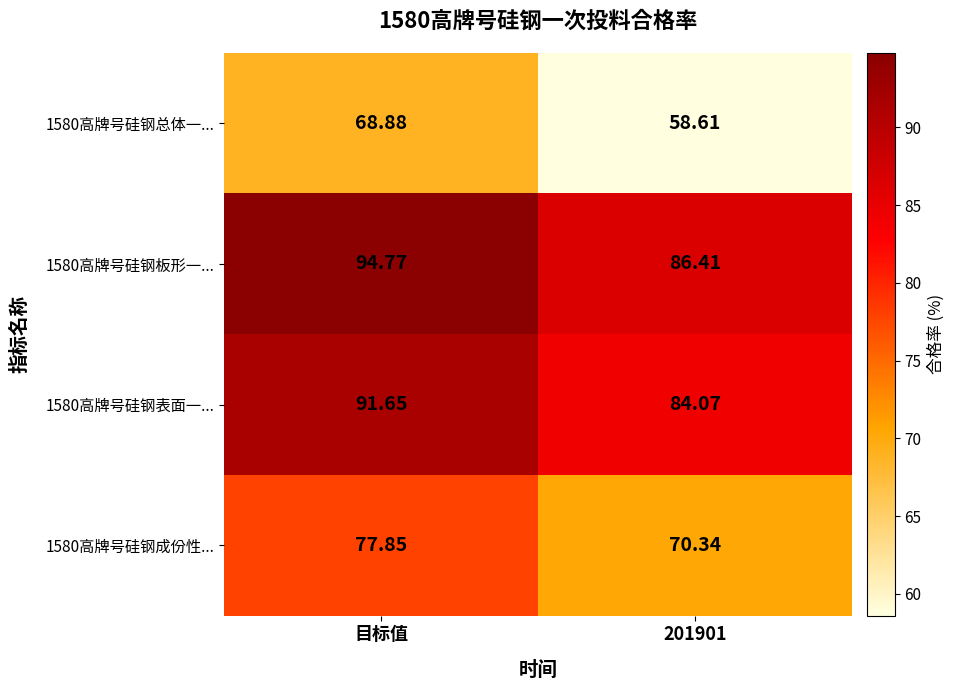

Rank the series at 目标值 from lowest to highest value.

1580高牌号硅钢总体一..., 1580高牌号硅钢成份性..., 1580高牌号硅钢表面一..., 1580高牌号硅钢板形一...